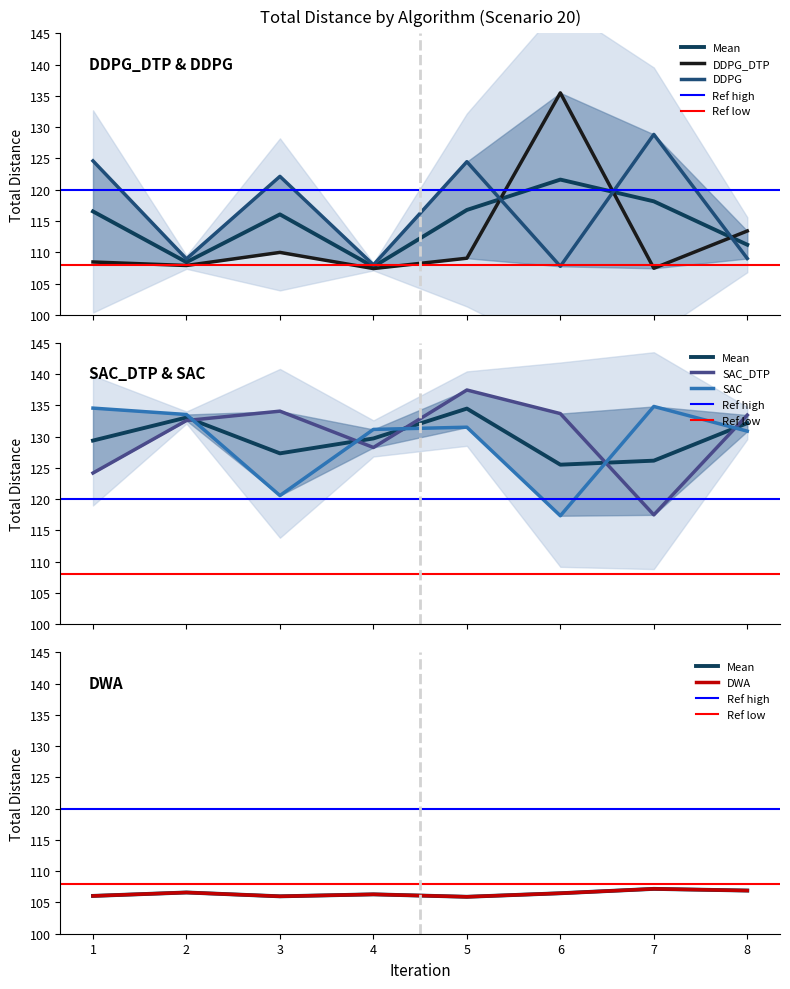

What is the total value across all series at 1?

597.8